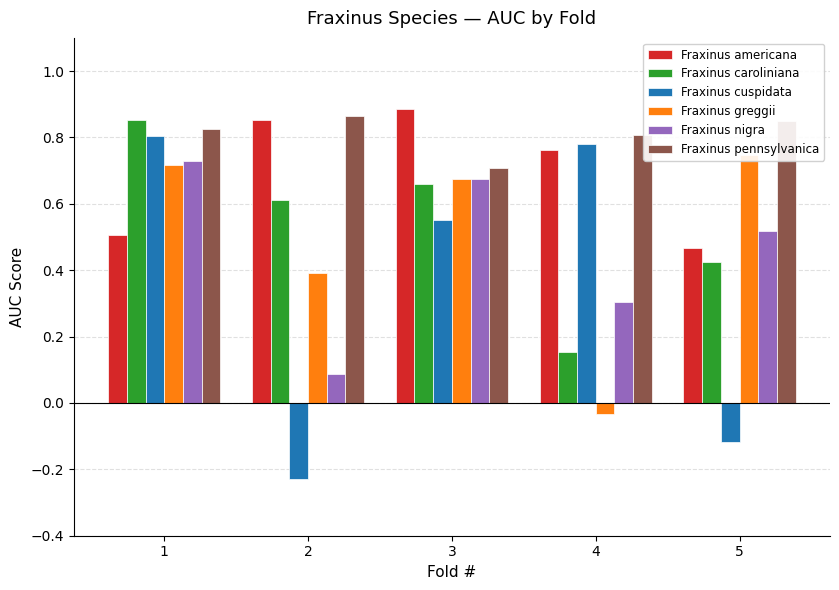

What is the smallest value displayed?

-0.2